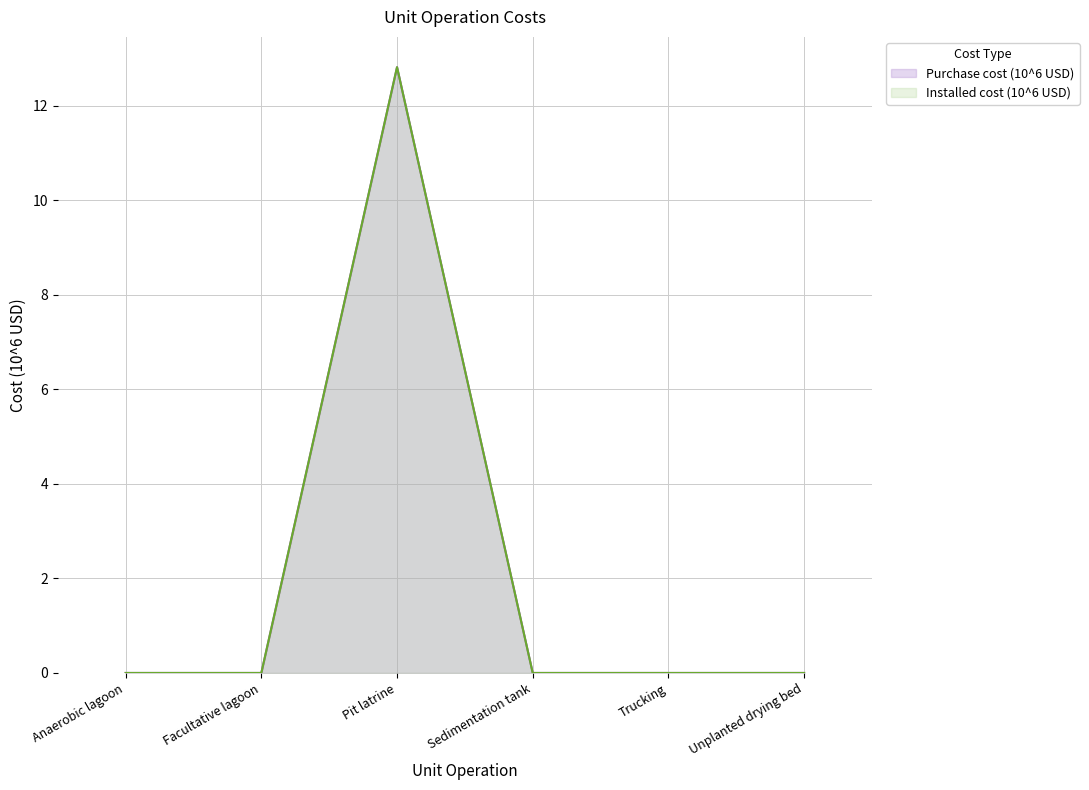

At which category is the sum across all series the highest?

Pit latrine